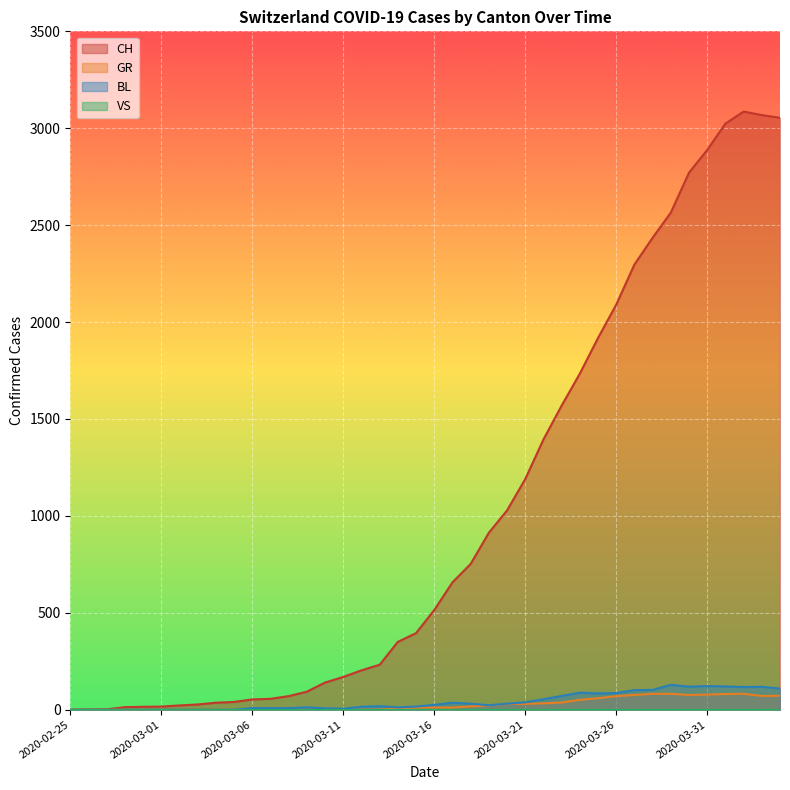

In GR, how many points are higher than both neighbors (excluding endpoints)?

1